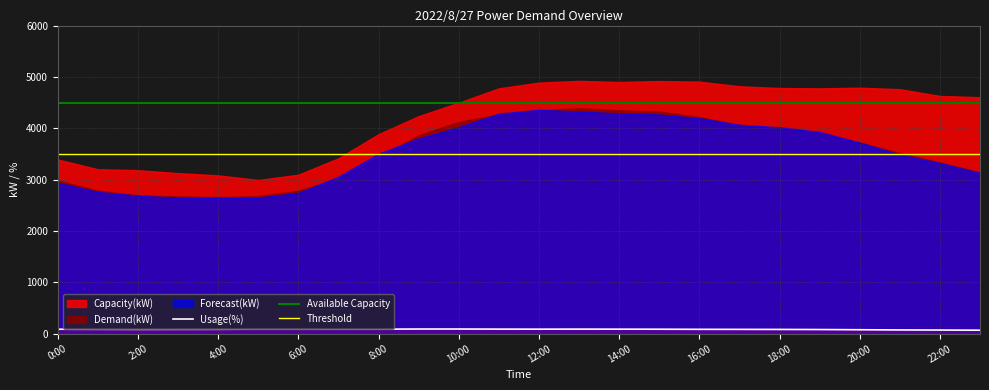

Where is Forecast(kW) nearest to the value 3503?

8:00